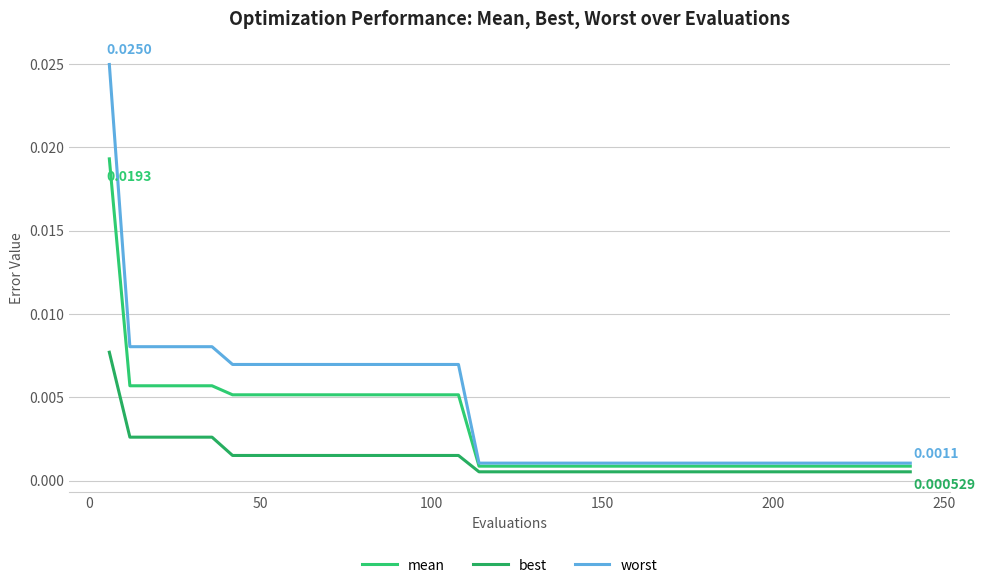

True or false: worst and best cross at least once.

False